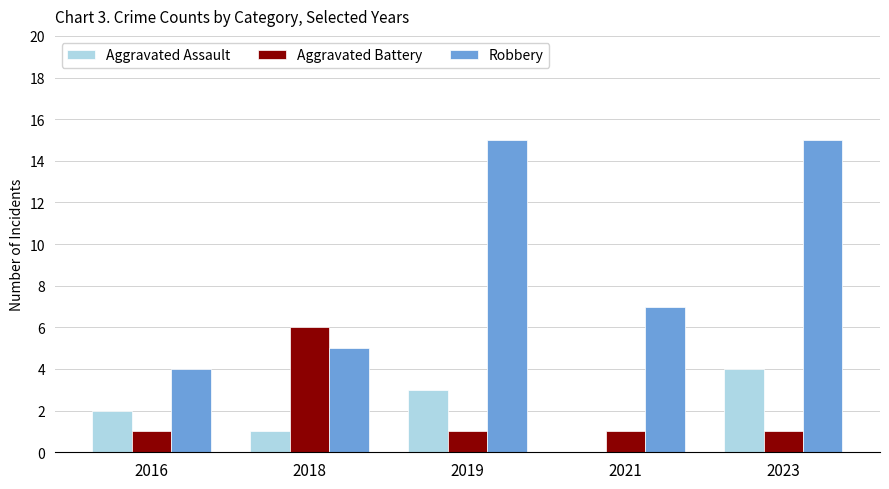

Is the value of Aggravated Assault at 2019 greater than the value of Robbery at 2021?

No